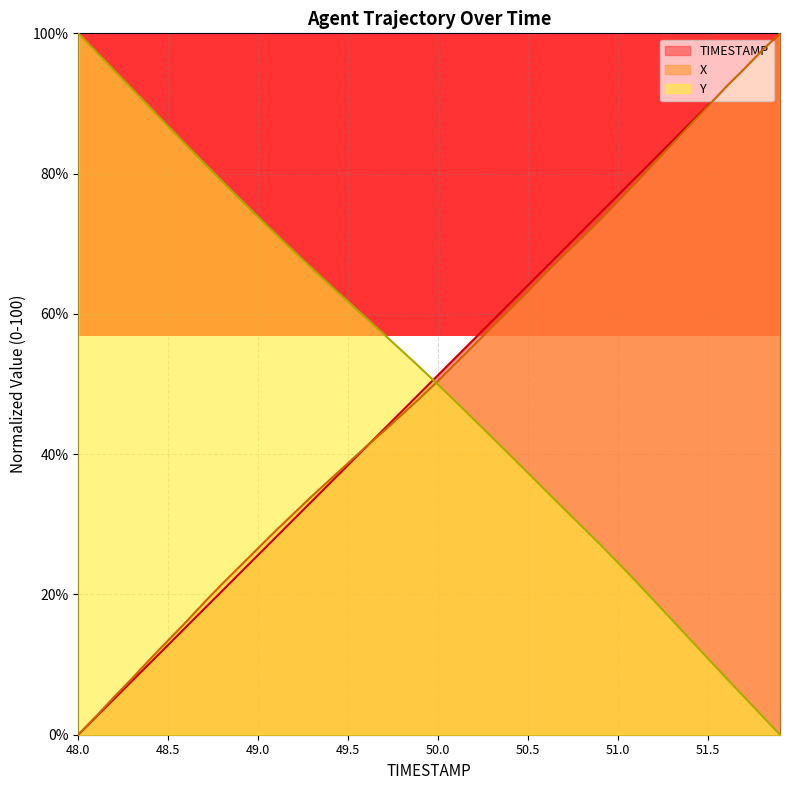

Reading right to left, transcribe all the data shown in this chart.

TIMESTAMP: 100.0	97.4	94.9	92.3	89.7	87.2	84.6	82.1	79.5	76.9	74.4	71.8	69.2	66.7	64.1	61.5	59.0	56.4	53.8	51.3	48.7	46.2	43.6	41.0	38.5	35.9	33.3	30.8	28.2	25.6	23.1	20.5	17.9	15.4	12.8	10.3	7.7	5.1	2.6	0.0
X: 100.0	97.6	94.9	92.4	89.6	87.0	84.2	81.4	78.7	76.0	73.4	70.8	68.4	65.9	63.2	60.7	58.1	55.6	53.0	50.5	48.0	45.7	43.3	41.1	38.7	36.4	34.0	31.6	29.2	26.6	24.1	21.5	18.9	16.1	13.5	10.8	8.1	5.4	2.7	0.0
Y: 0.0	2.7	5.4	8.1	10.9	13.6	16.4	19.1	21.9	24.5	27.1	29.7	32.2	34.7	37.3	39.9	42.4	44.9	47.4	49.9	52.3	54.7	57.1	59.4	61.7	64.1	66.5	68.9	71.3	73.8	76.3	78.9	81.5	84.1	86.7	89.4	92.0	94.7	97.3	100.0